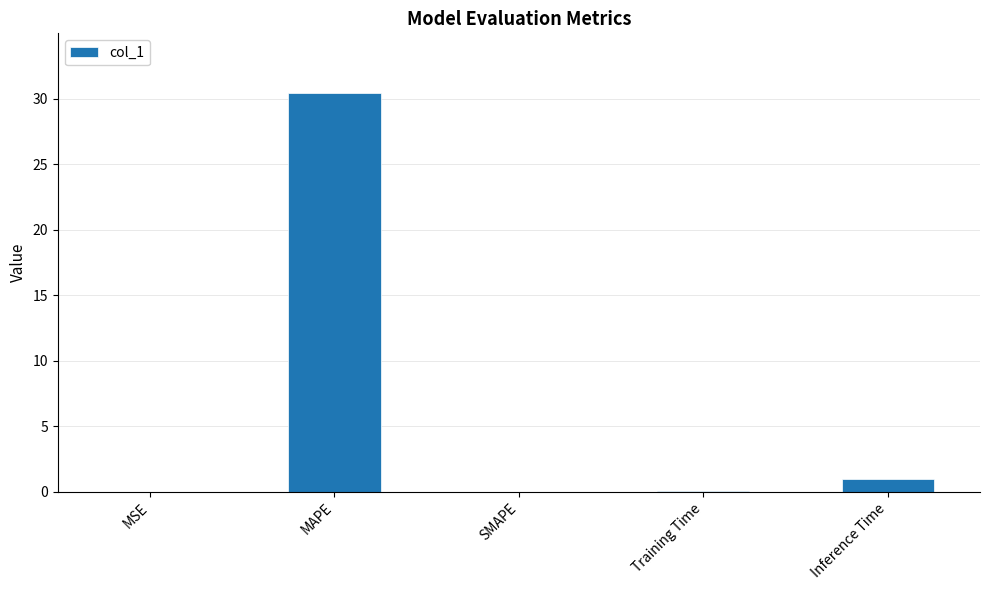

True or false: the data shows 0.1 at Training Time.

True